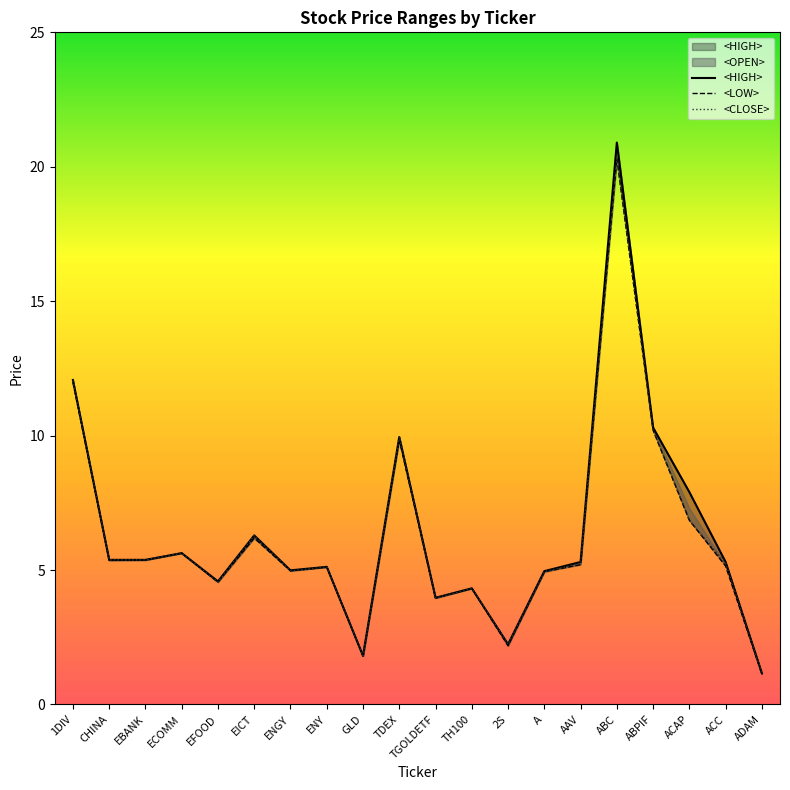

True or false: <LOW> and <CLOSE> intersect in this chart.

False